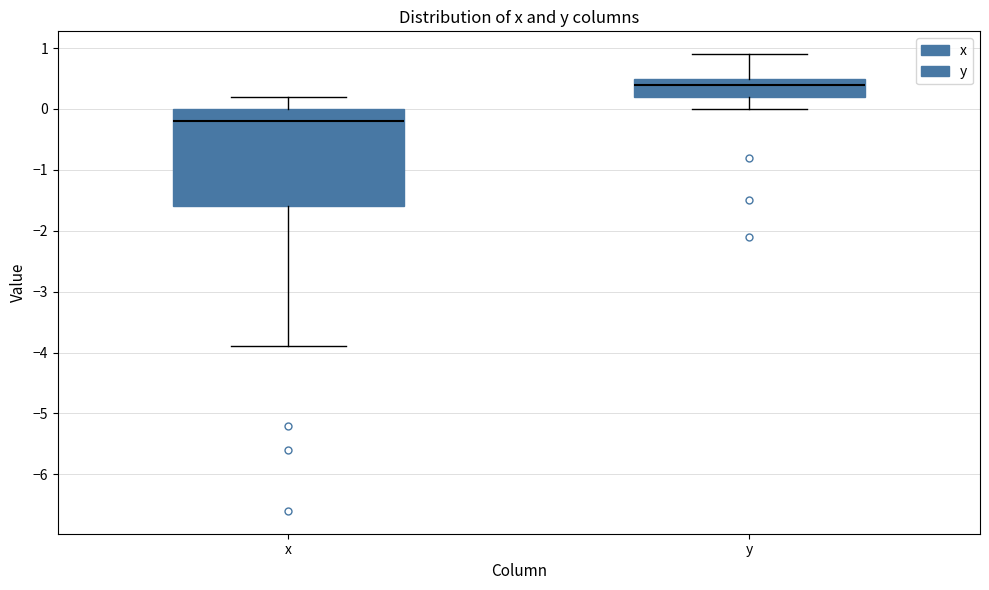

Which box's median line is the lowest?

x